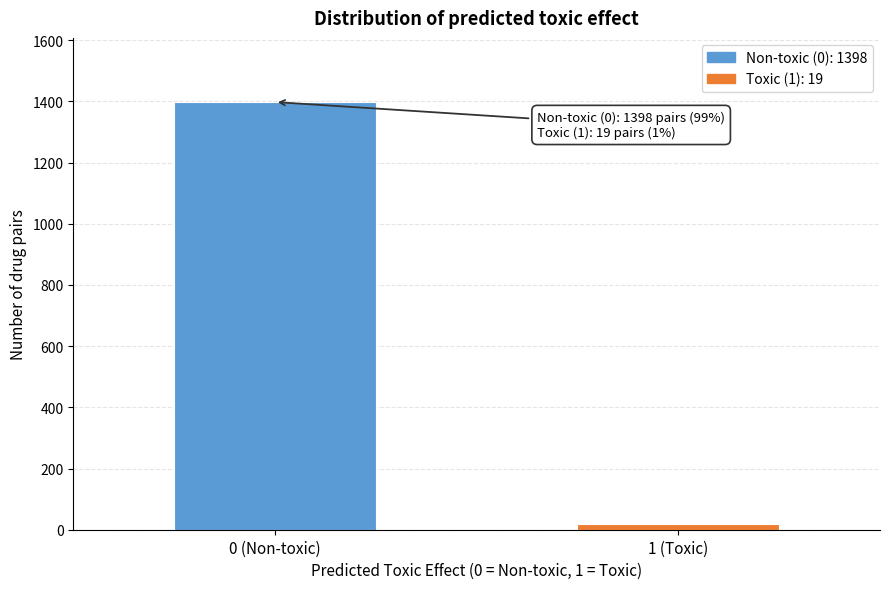

Reading left to right, what are all the values shown in this chart?

0 (Non-toxic)=1398	1 (Toxic)=19